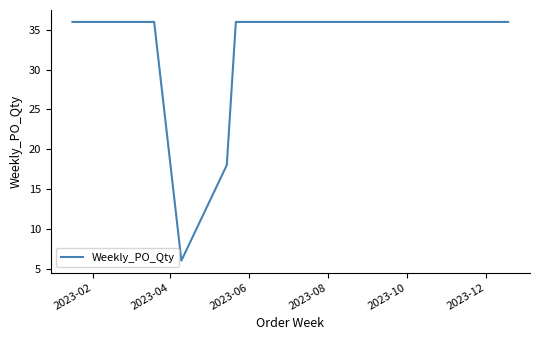

What is the smallest value displayed?

6